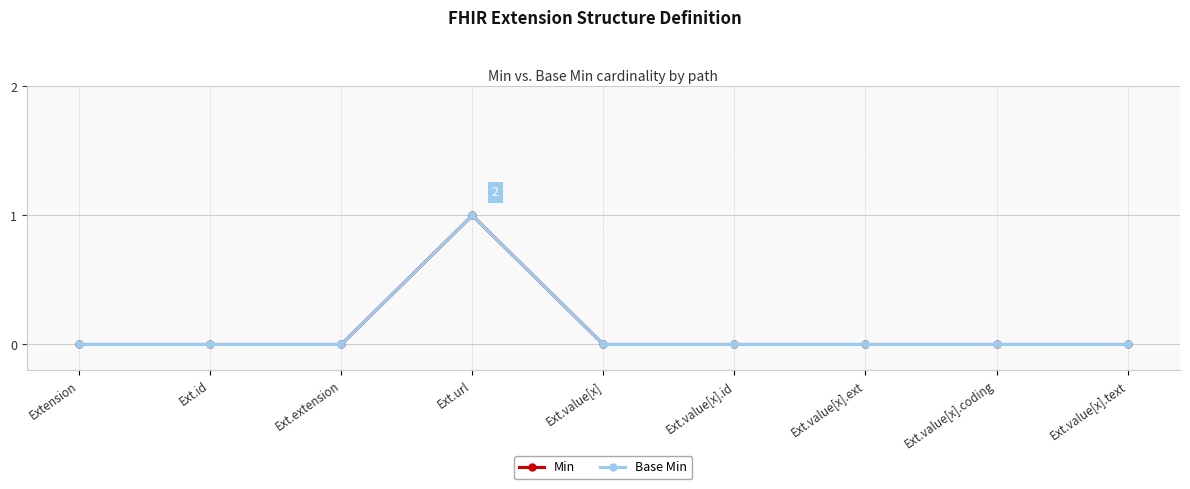

Does the chart have visible grid lines?

Yes